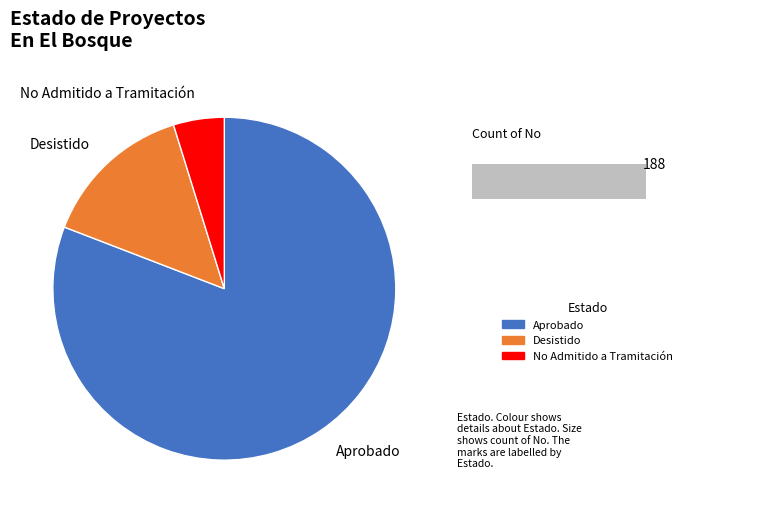

Is Aprobado the majority of the pie?

Yes